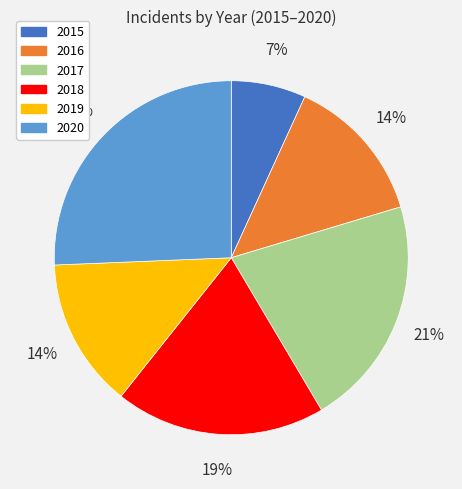

Approximately how many times larger is the value at 2020 compared to 2019?

1.9